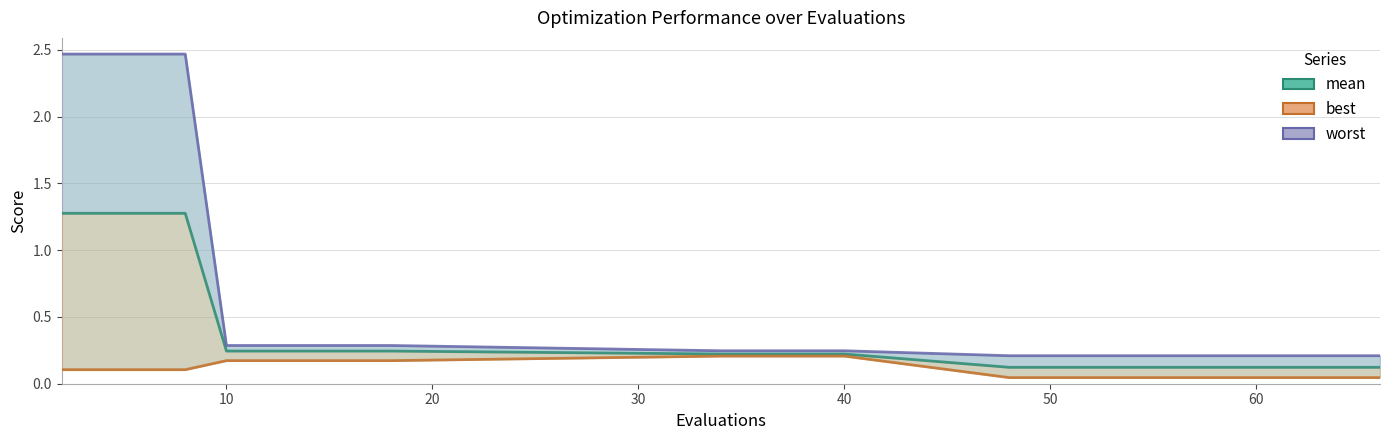

The value of worst at 30 is 3.6. True or false?

False